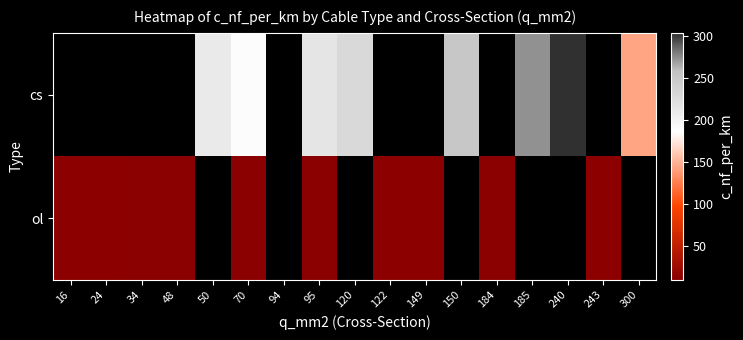

At which category does the chart reach its peak across all series?

240